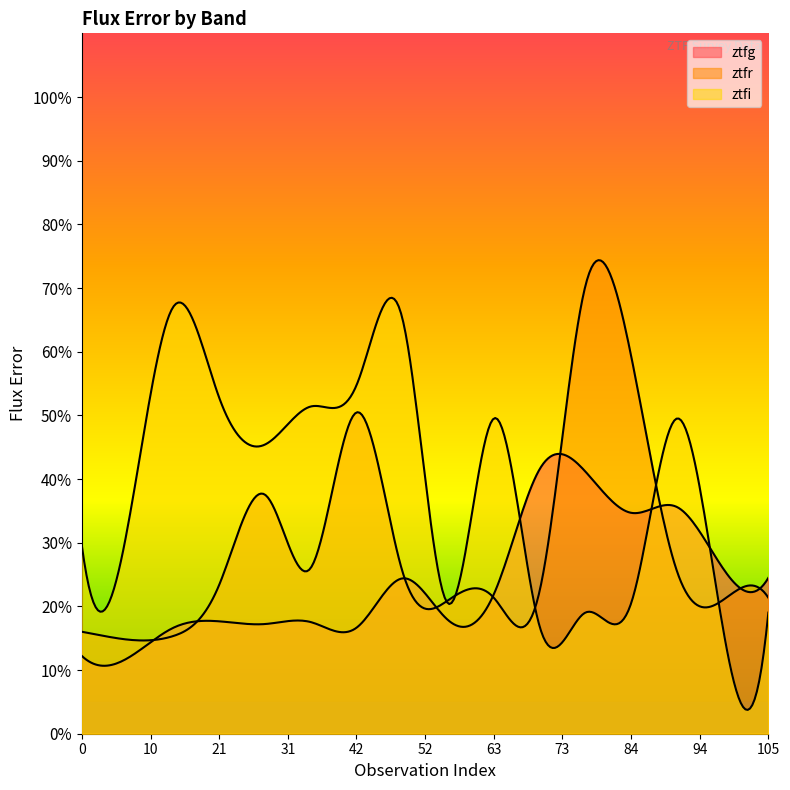

What is the approximate value of ztfg at 3?

17.7